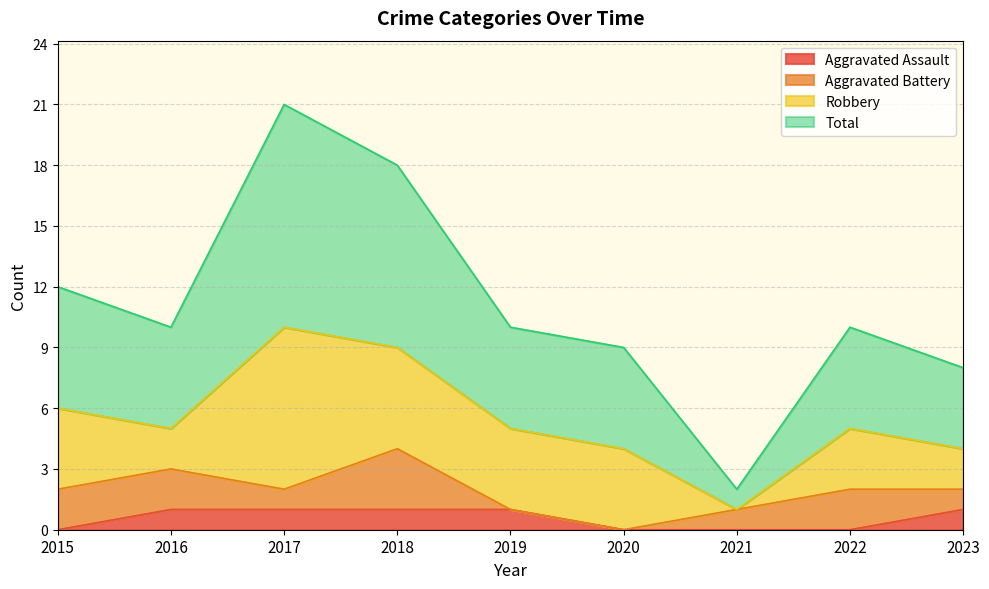

List the labels in order of Aggravated Assault value, largest first.

2016, 2017, 2018, 2019, 2023, 2015, 2020, 2021, 2022